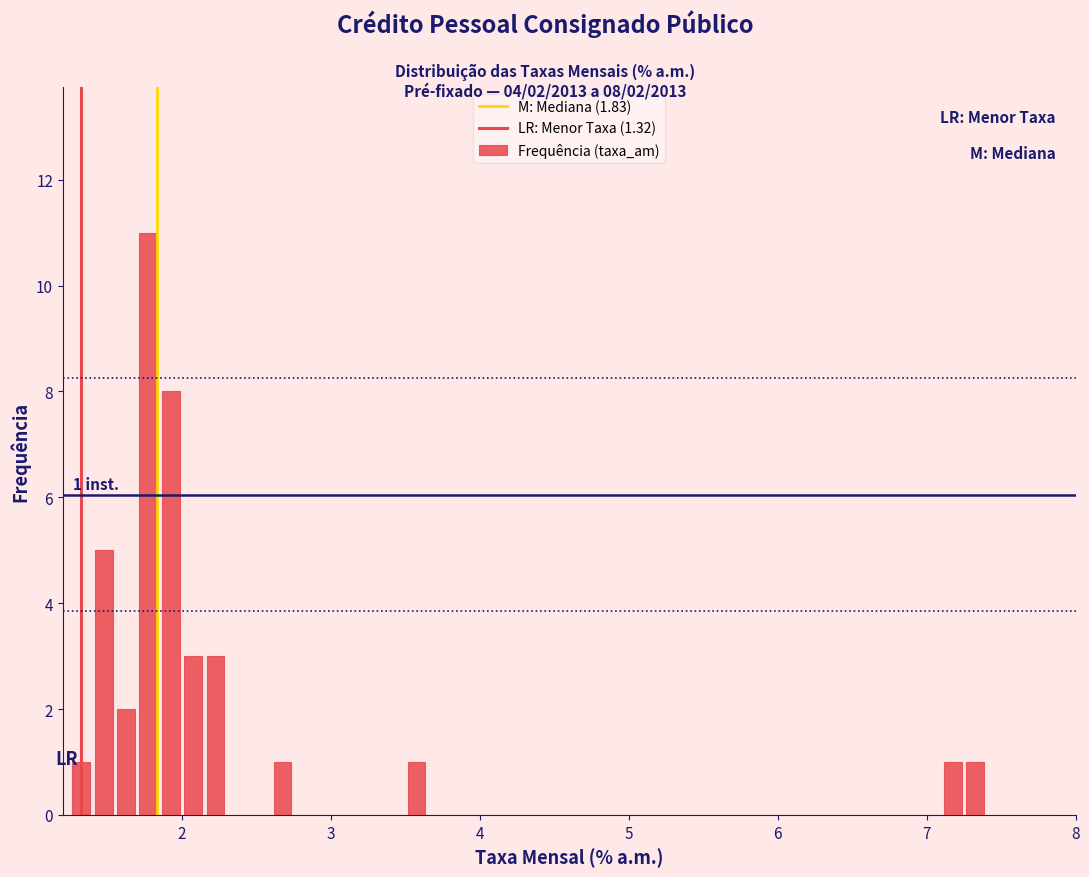

Around what value on the x-axis is the tallest bar? Give the approximate position of its centre, as read against the axis.

1.8